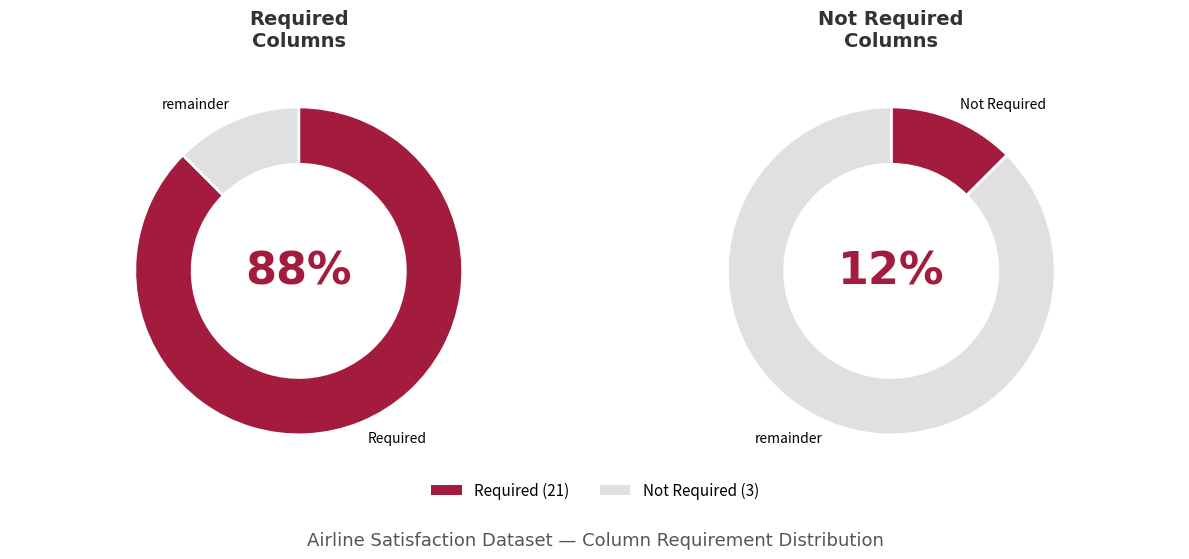

To the nearest percent, what is the average slice percentage?

50%